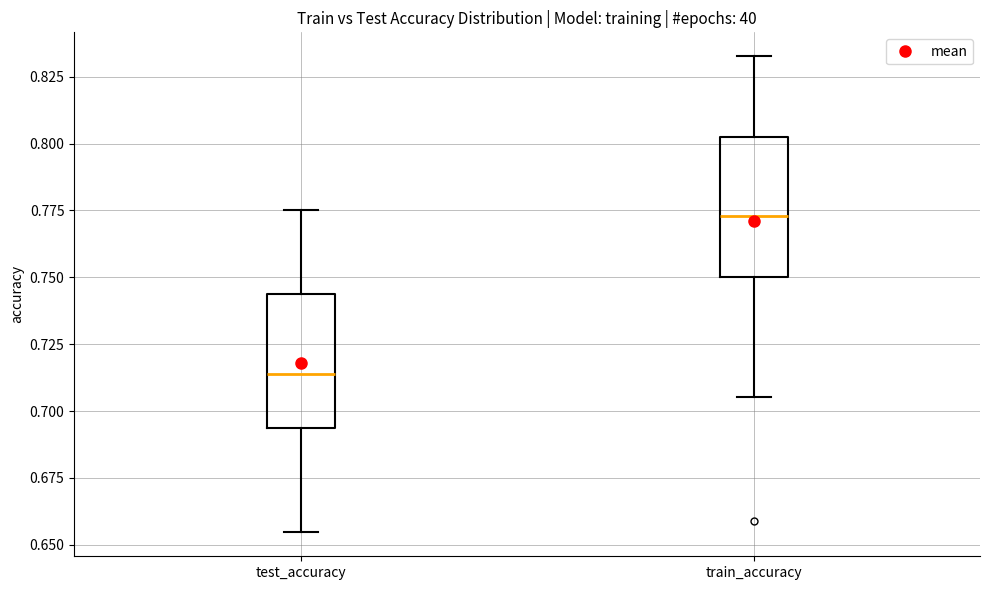

Which box has the lowest median line?

test_accuracy